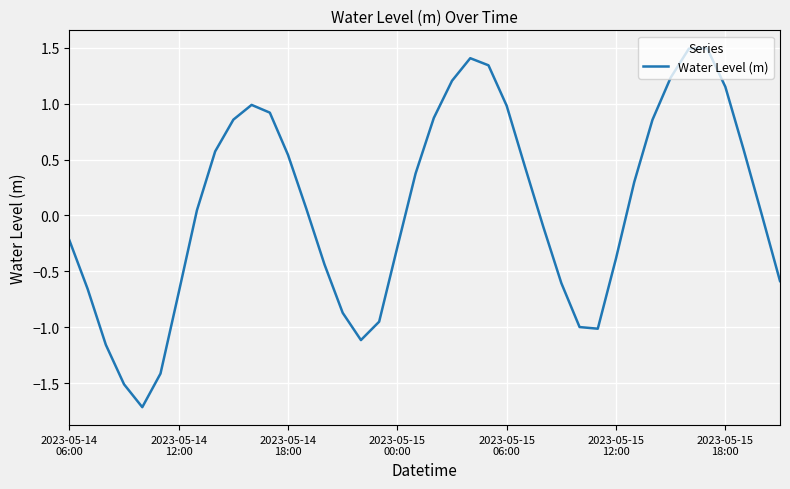

What is the difference between the maximum and minimum values?

3.2